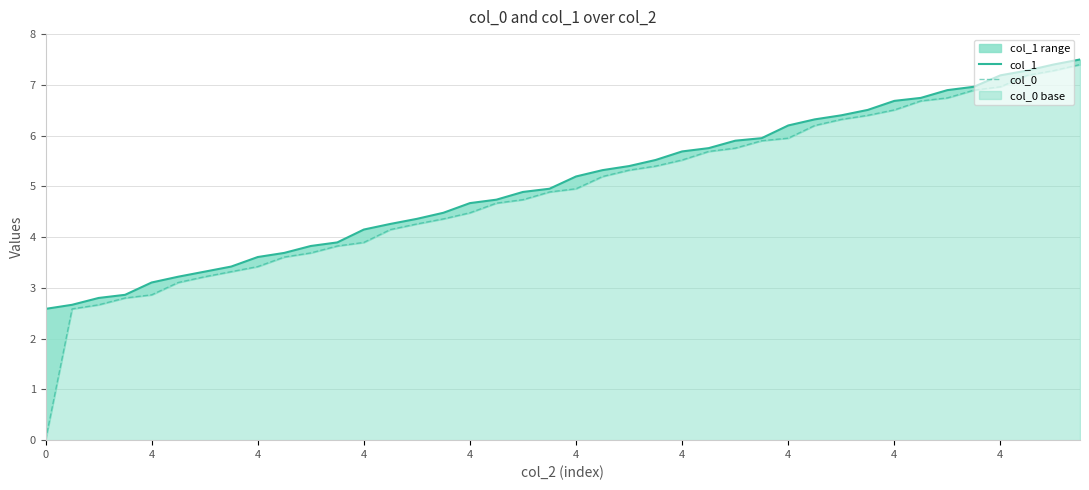

What is the difference between the maximum and second lowest values in the col_1 series?

4.8